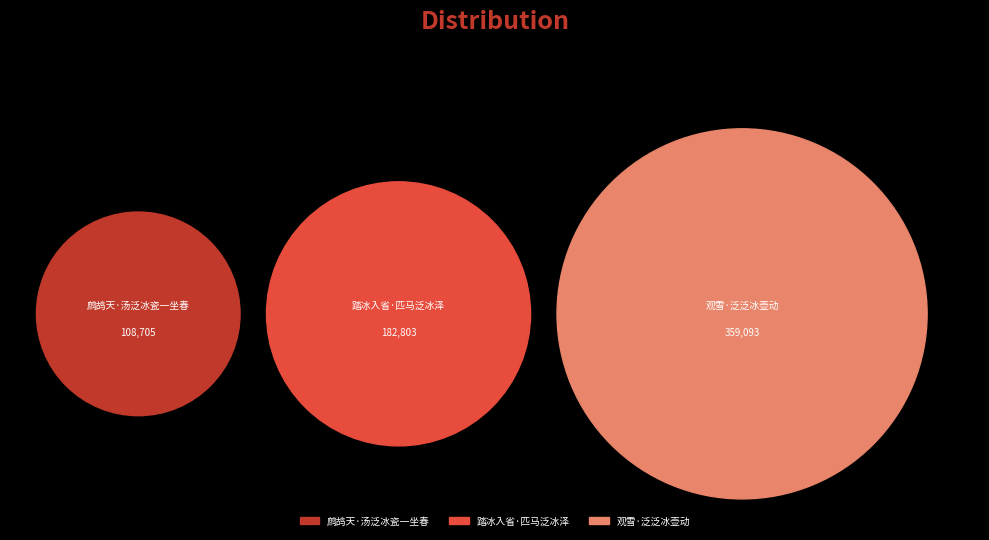

What is the smallest slice in the pie chart?

鹧鸪天·汤泛冰瓷一坐春